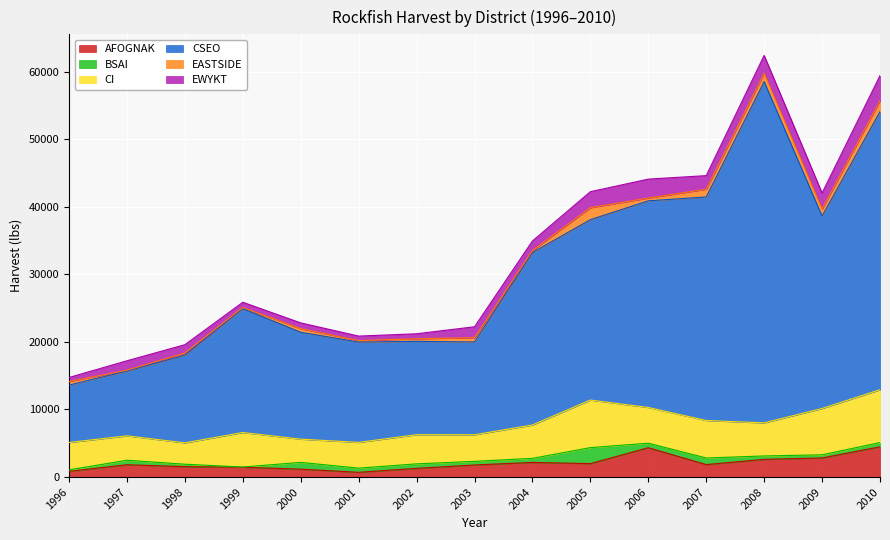

At how many categories does at least one series exceed 44949?

1